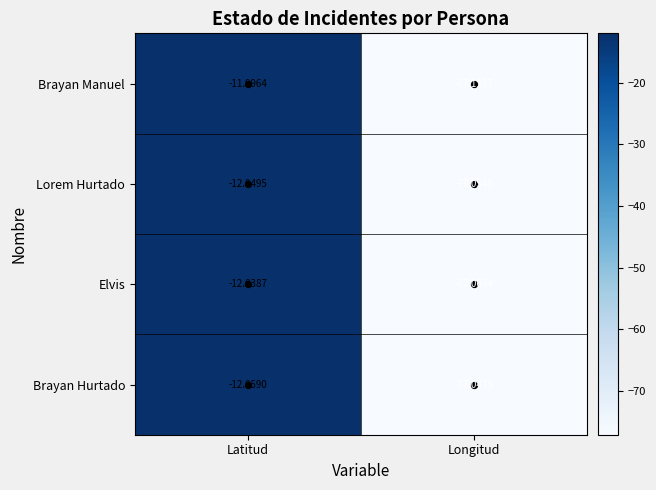

Is the value of Lorem Hurtado at Latitud greater than the value of Elvis at Latitud?

No